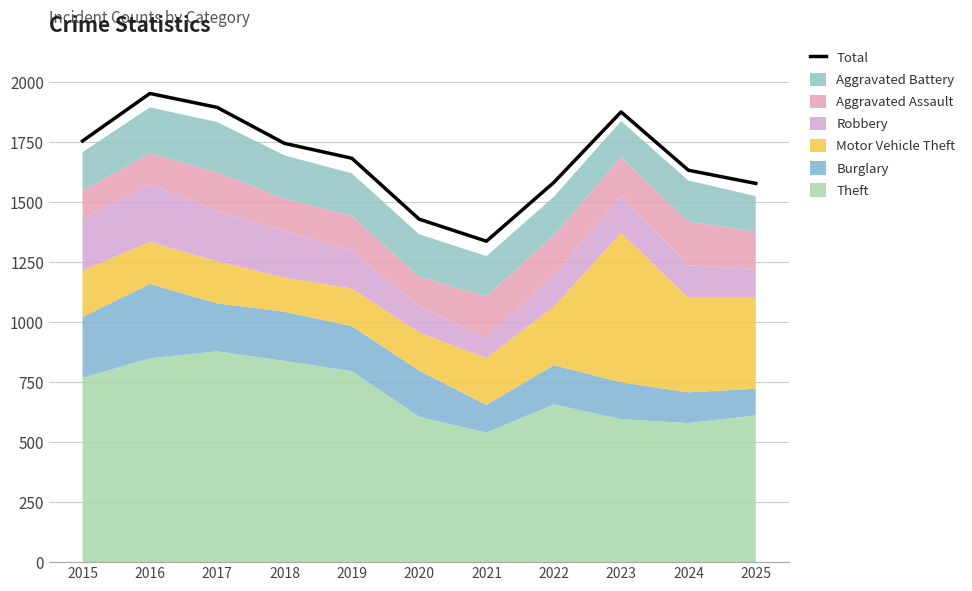

Reading left to right, list all the values displayed in this chart.

2015=1756	2016=1954	2017=1896	2018=1746	2019=1684	2020=1430	2021=1338	2022=1583	2023=1877	2024=1634	2025=1579